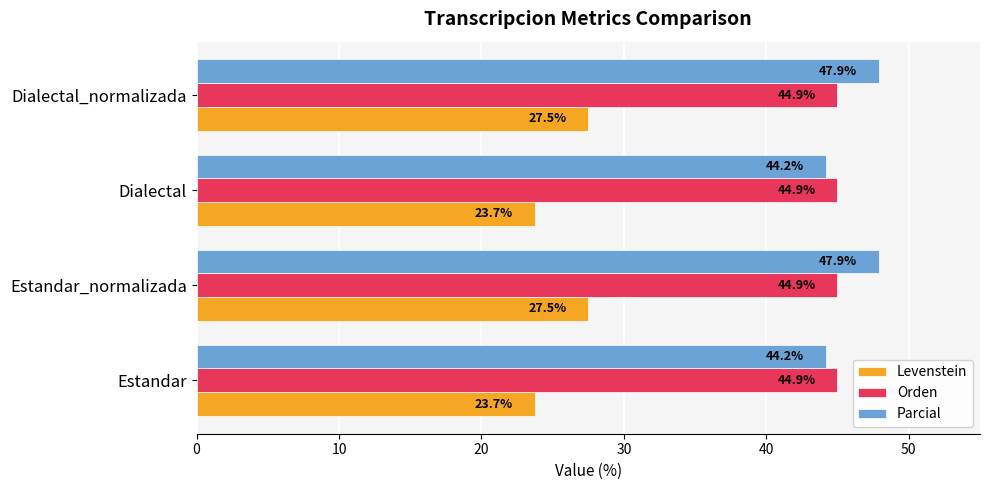

What is the approximate value of Orden at Estandar_normalizada?

44.9